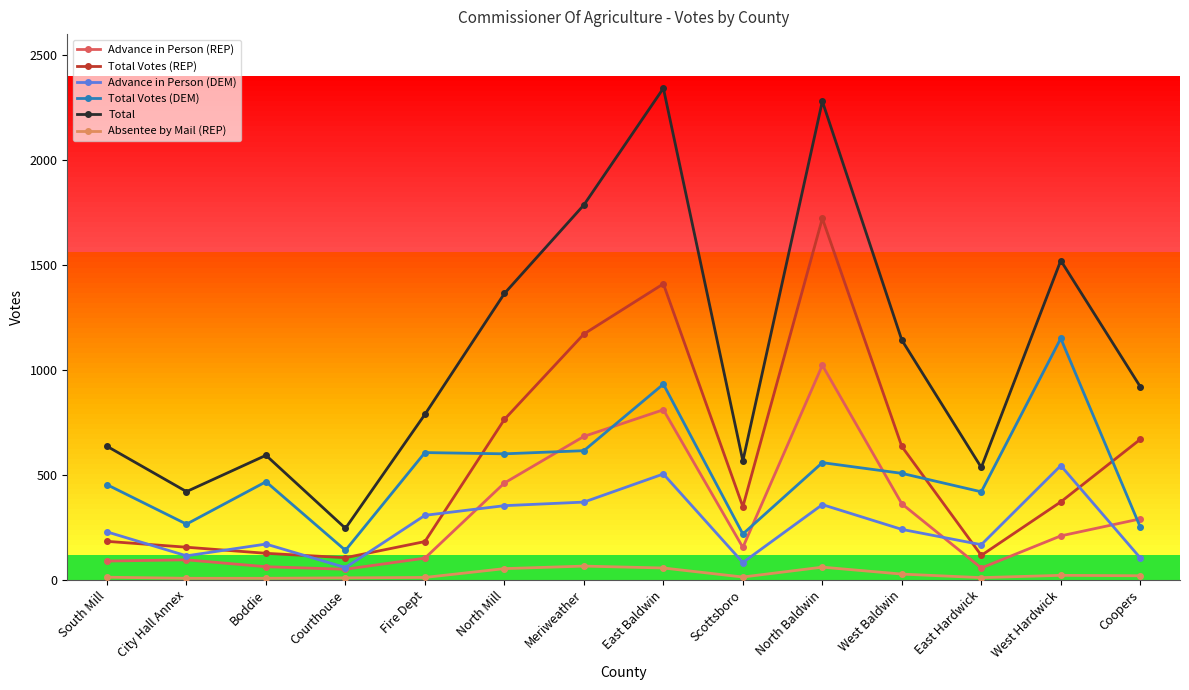

List the series in order of their peak value, lowest first.

Absentee by Mail (REP), Advance in Person (DEM), Advance in Person (REP), Total Votes (DEM), Total Votes (REP), Total